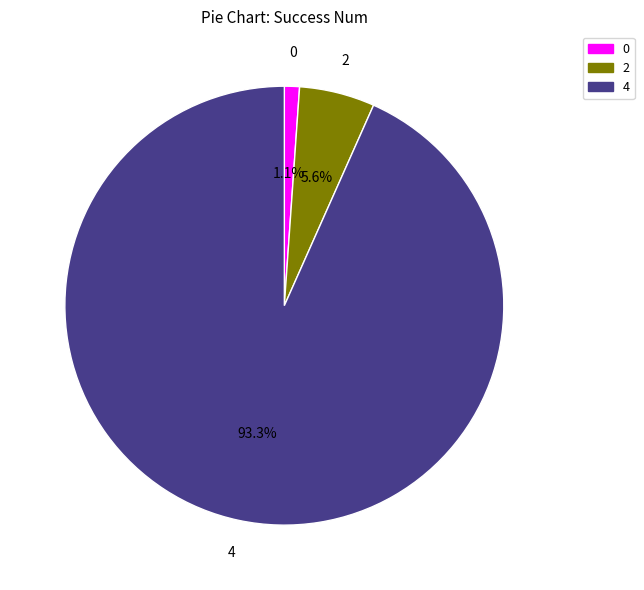

Which has a higher value, 4 or 2?

4